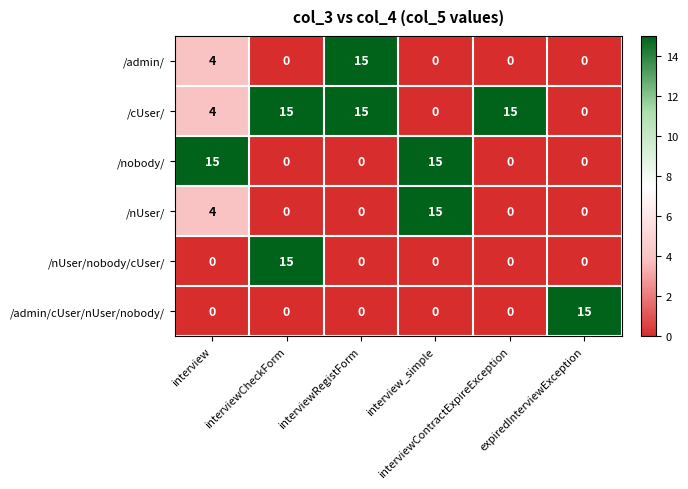

Count the /admin/ values in the range 0 to 4.

5